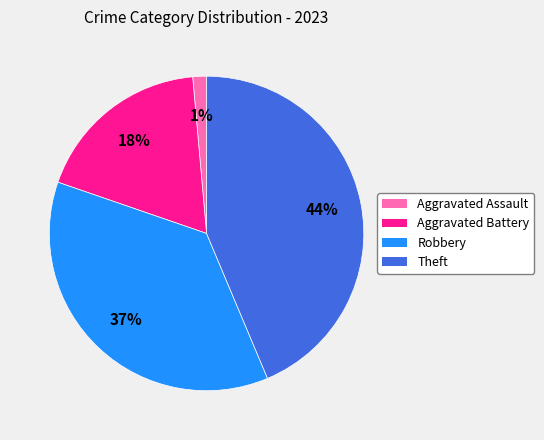

To the nearest percent, what is the average slice percentage?

25%